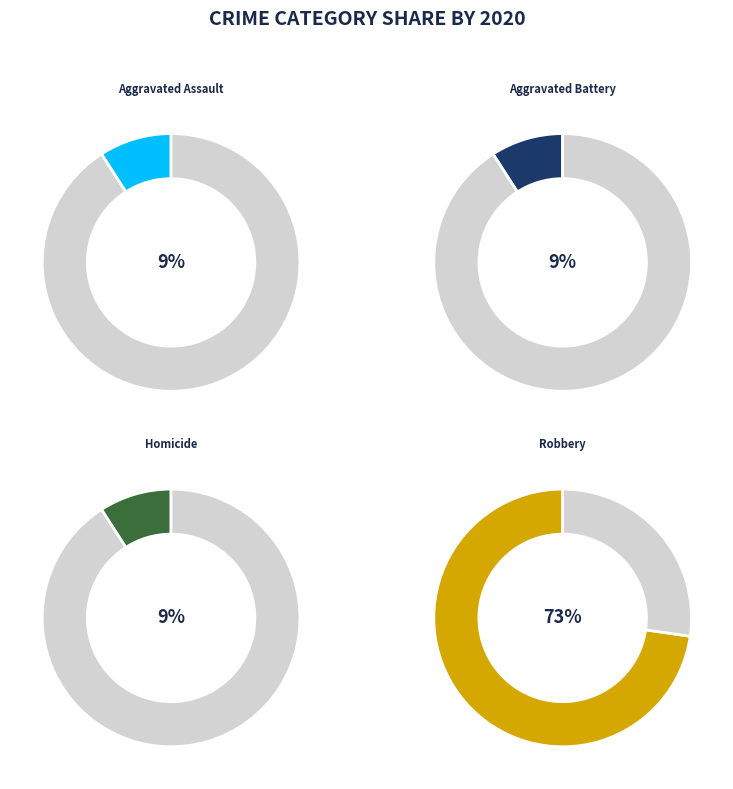

What is the ratio of the value at Robbery to the value at Aggravated Assault?

8.0